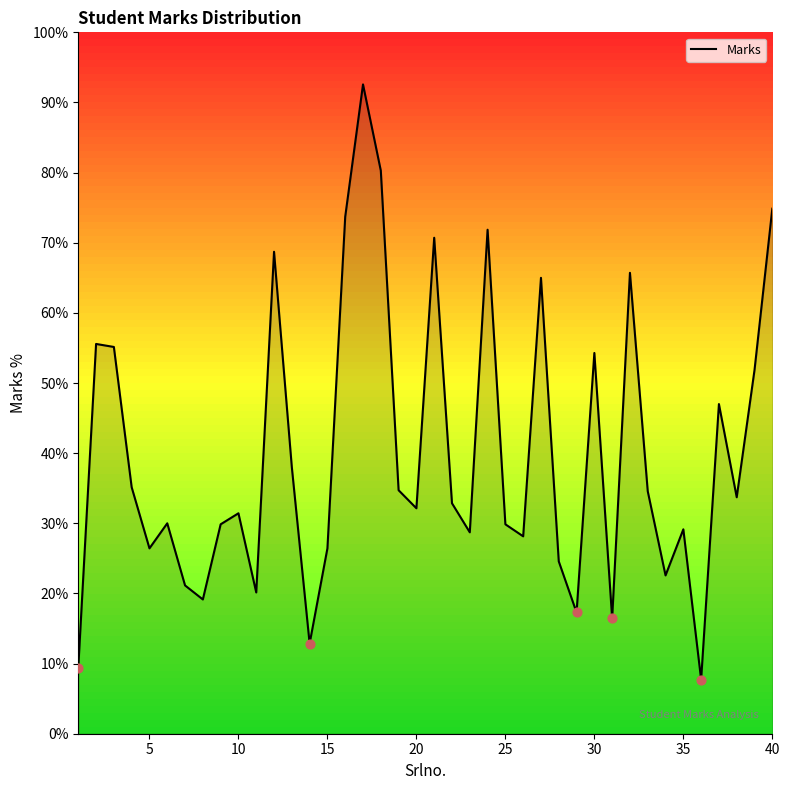

What is the smallest value displayed?

7.7